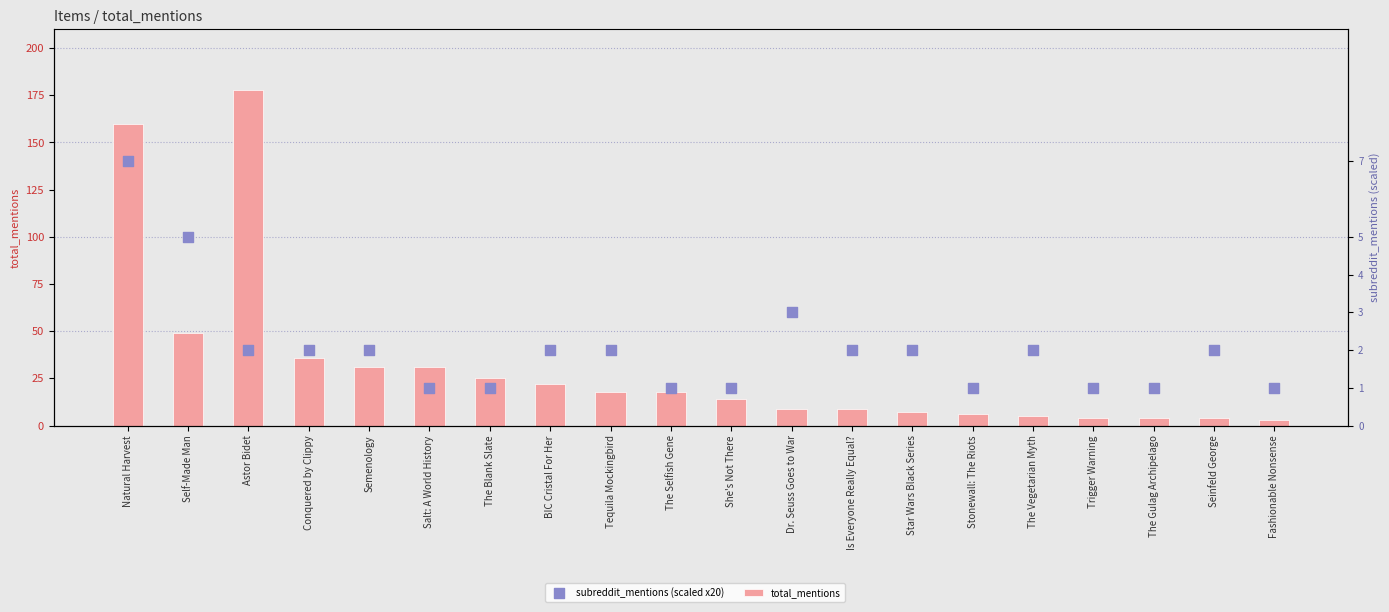

Which series contains the highest Y value?

total_mentions